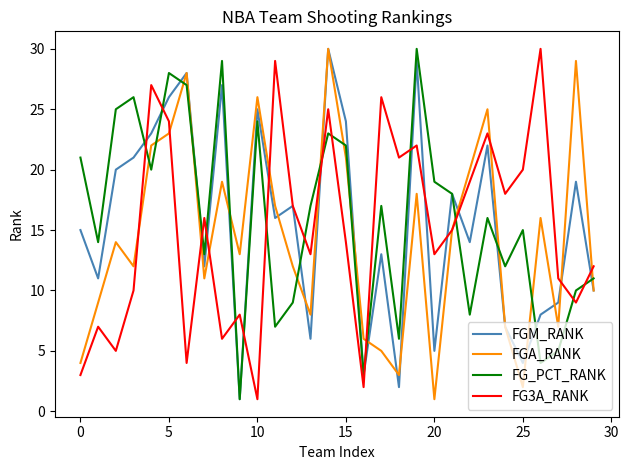

What is the highest value of the FGA_RANK series?

30